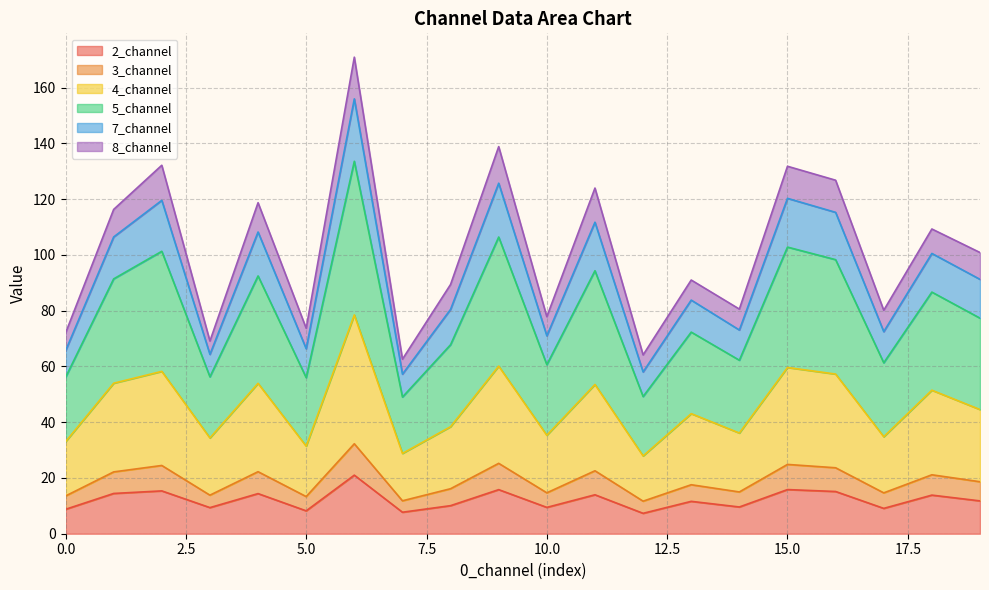

True or false: 2_channel and 7_channel intersect in this chart.

False